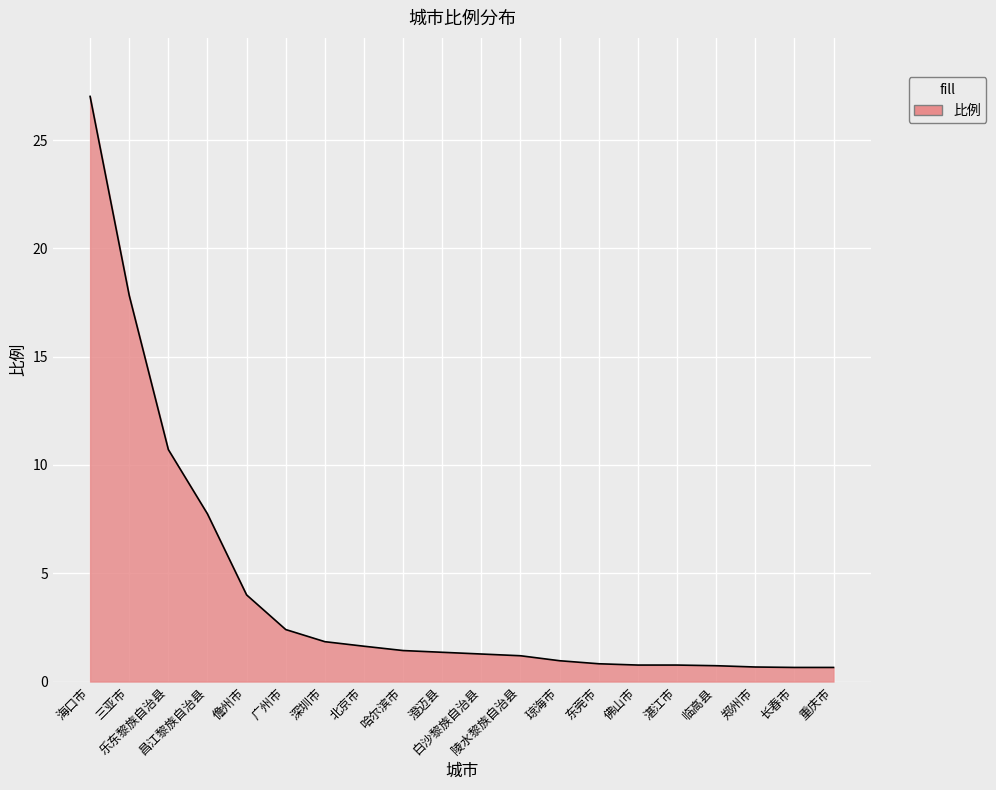

Where is the data nearest to the value 13?

乐东黎族自治县